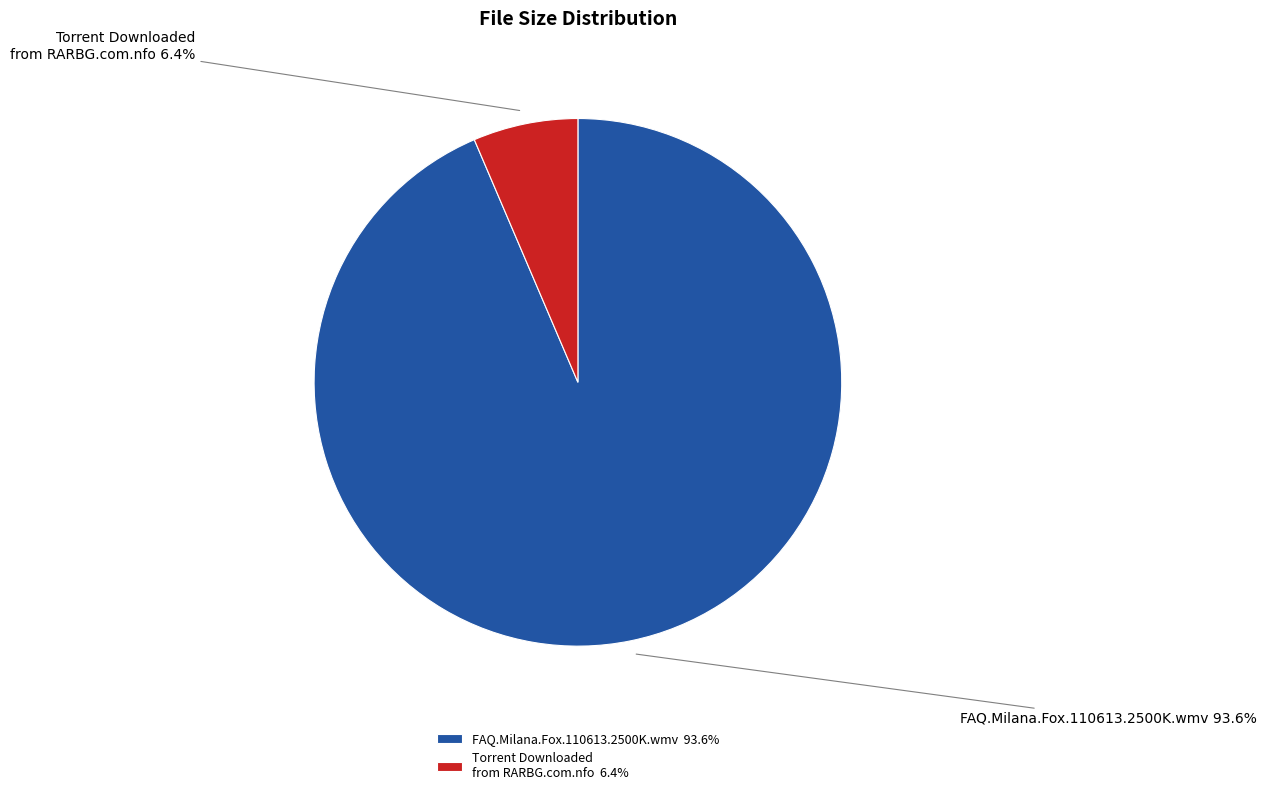

What percentage is the Torrent Downloaded from RARBG.com.nfo slice, to the nearest percent?

6%